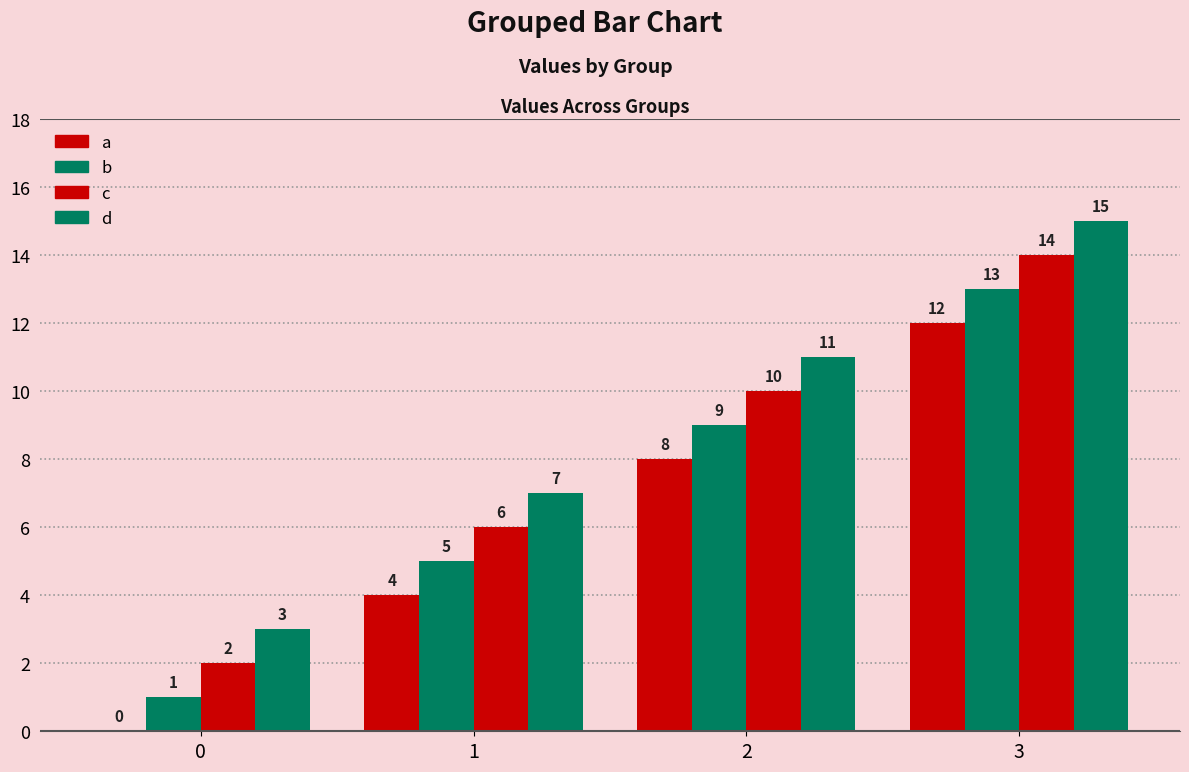

The a series shows 11 at 2. True or false?

False